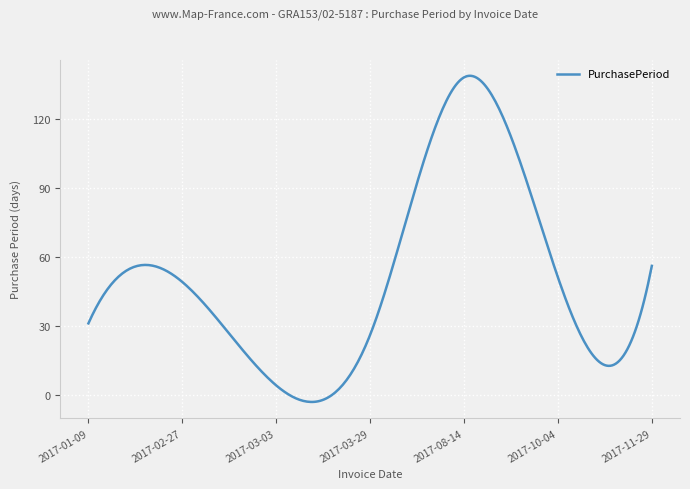

What is the smallest value displayed?

-3.2